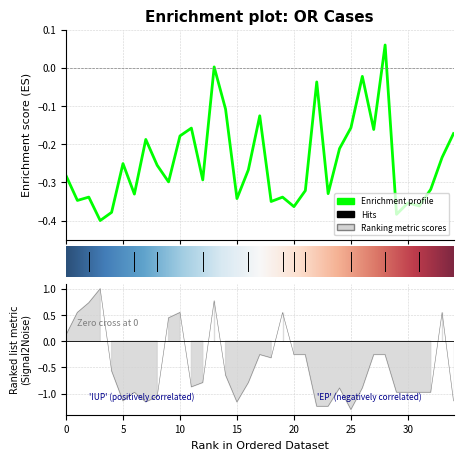

Reading left to right, transcribe all the data shown in this chart.

Expected_Earnings: -0.3	-0.3	-0.3	-0.4	-0.4	-0.3	-0.3	-0.2	-0.3	-0.3	-0.2	-0.2	-0.3	0.0	-0.1	-0.3	-0.3	-0.1	-0.4	-0.3	-0.4	-0.3	-0.0	-0.3	-0.2	-0.2	-0.0	-0.2	0.1	-0.4	-0.4	-0.4	-0.3	-0.2	-0.2
Expected_Surgical_Time: 0.1	0.5	0.7	1.0	-0.6	-1.1	-1.0	-1.2	-1.1	0.4	0.5	-0.9	-0.8	0.8	-0.6	-1.2	-0.8	-0.3	-0.3	0.5	-0.3	-0.3	-1.2	-1.2	-0.9	-1.3	-0.9	-0.3	-0.3	-1.0	-1.0	-1.0	-1.0	0.5	-1.1